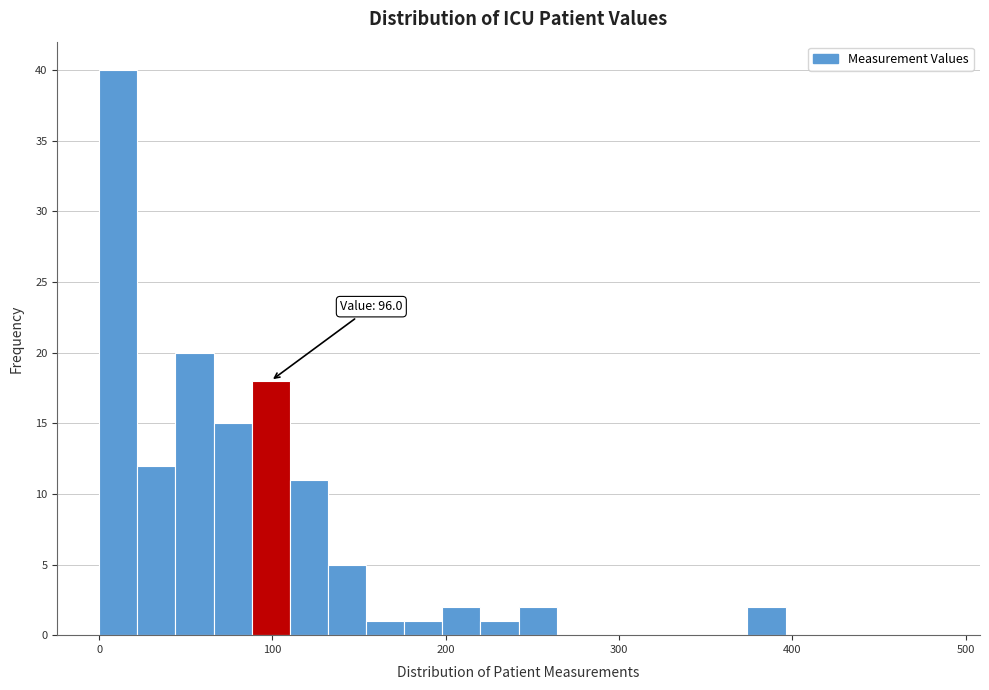

Read against the x-axis, roughly where is the centre of the tallest bar?

10